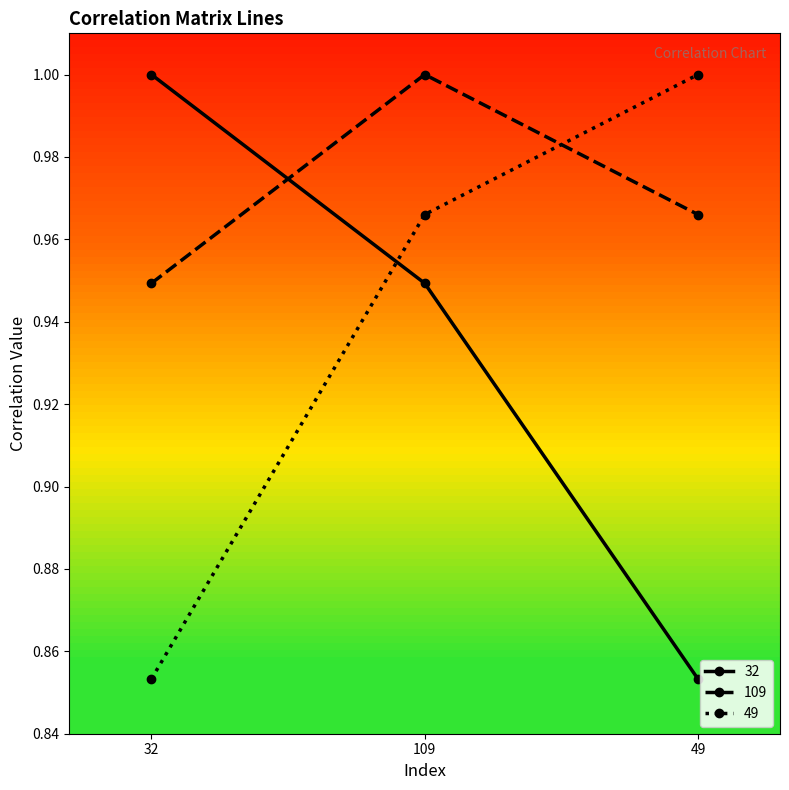

What position from the right is 49?

1